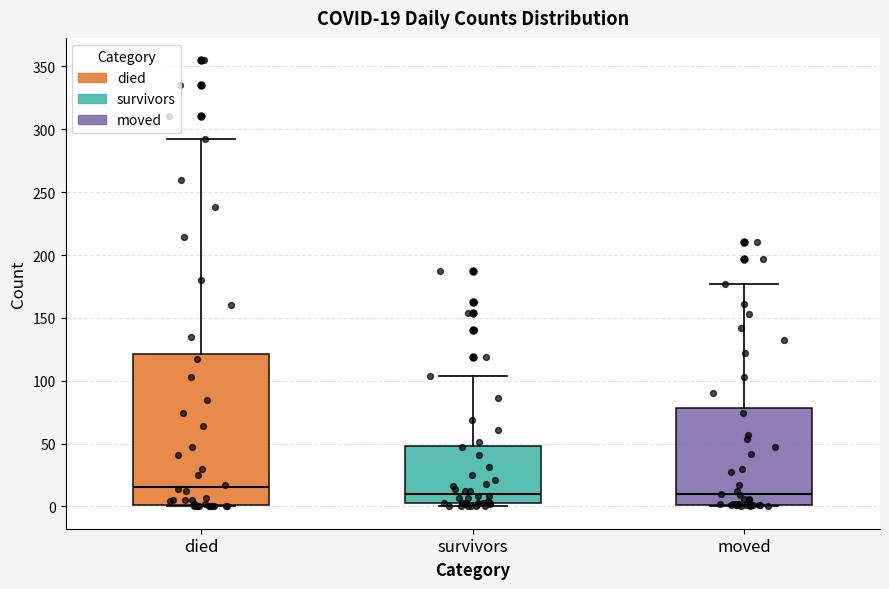

Which box's median line is the highest?

died